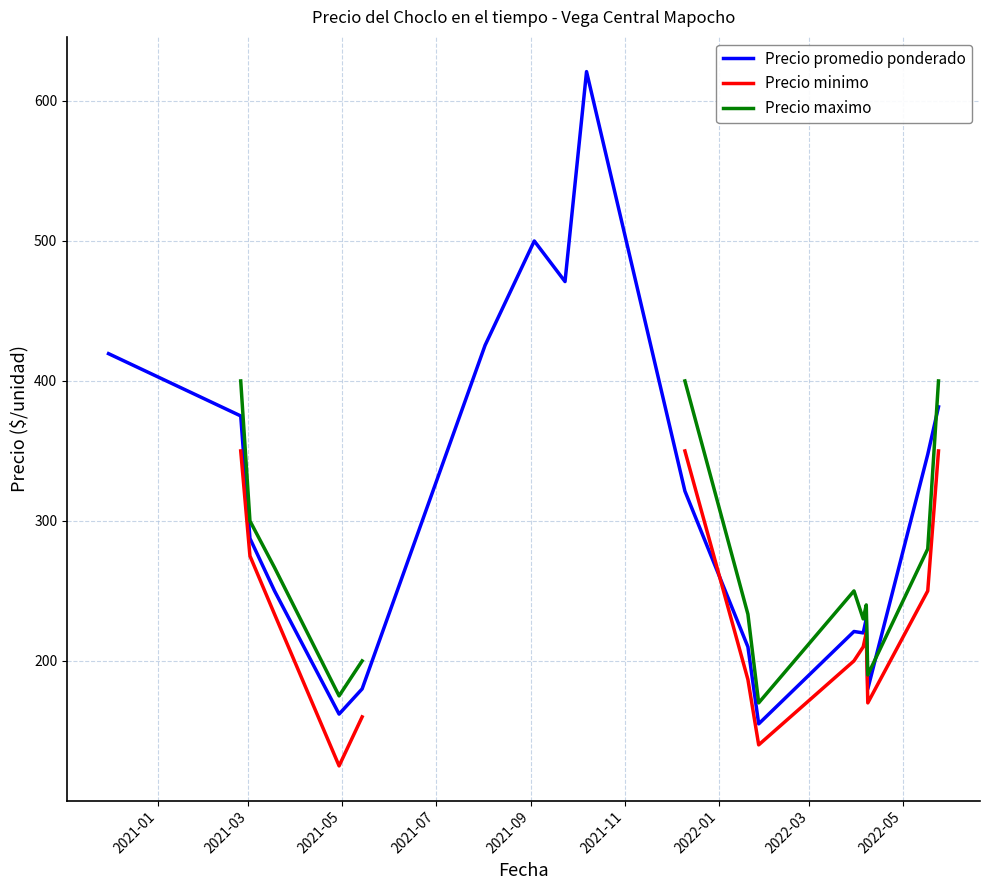

True or false: Precio promedio ponderado and Precio minimo intersect in this chart.

True